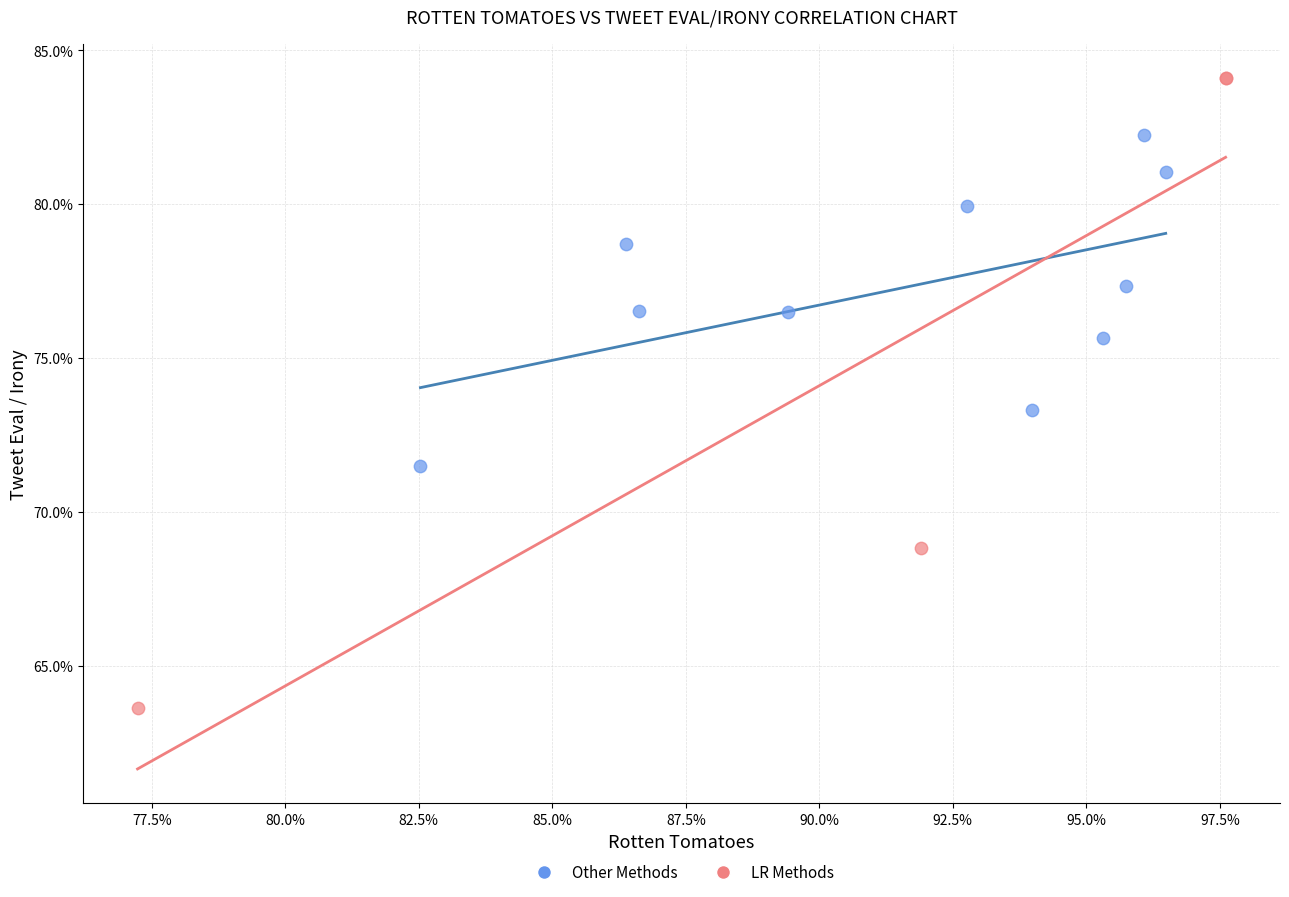

Which series reaches the maximum Y coordinate?

LR Methods